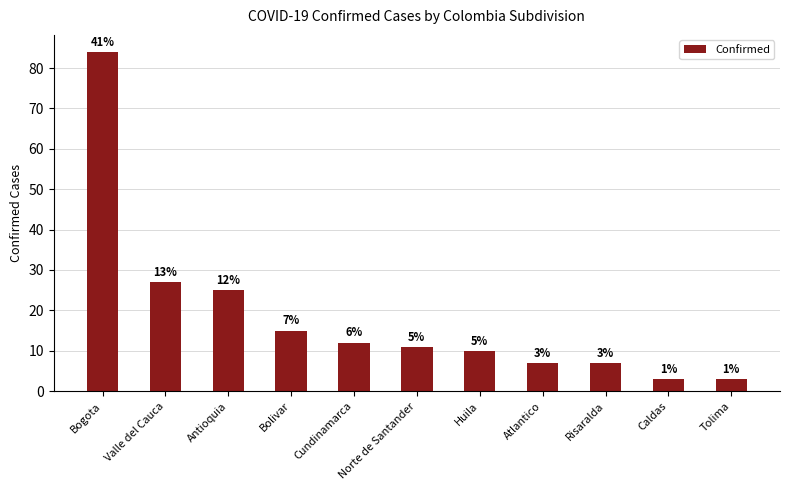

What is the difference between the second highest and second lowest values?

24